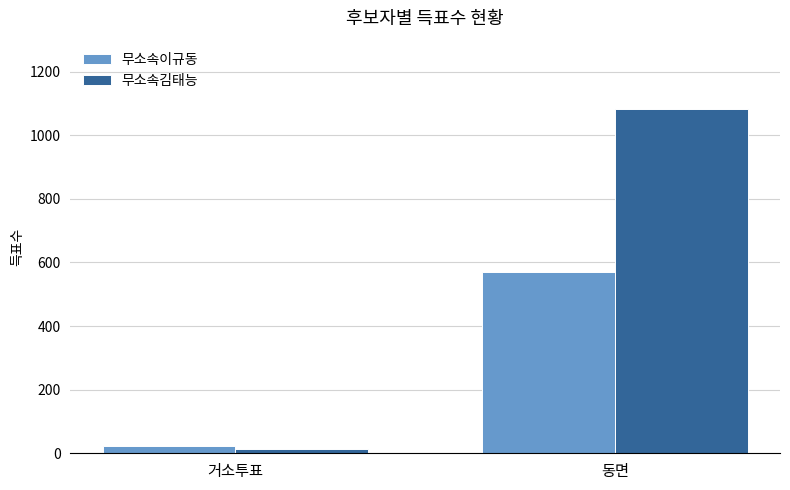

What is the total value across all series at 거소투표?

37